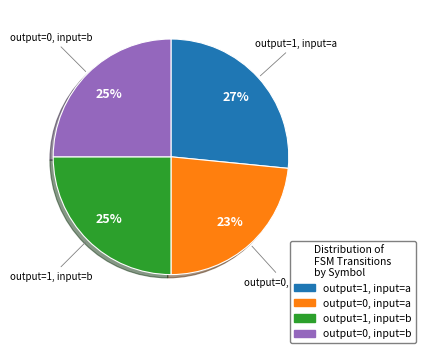

Count the number of slices in the pie.

4